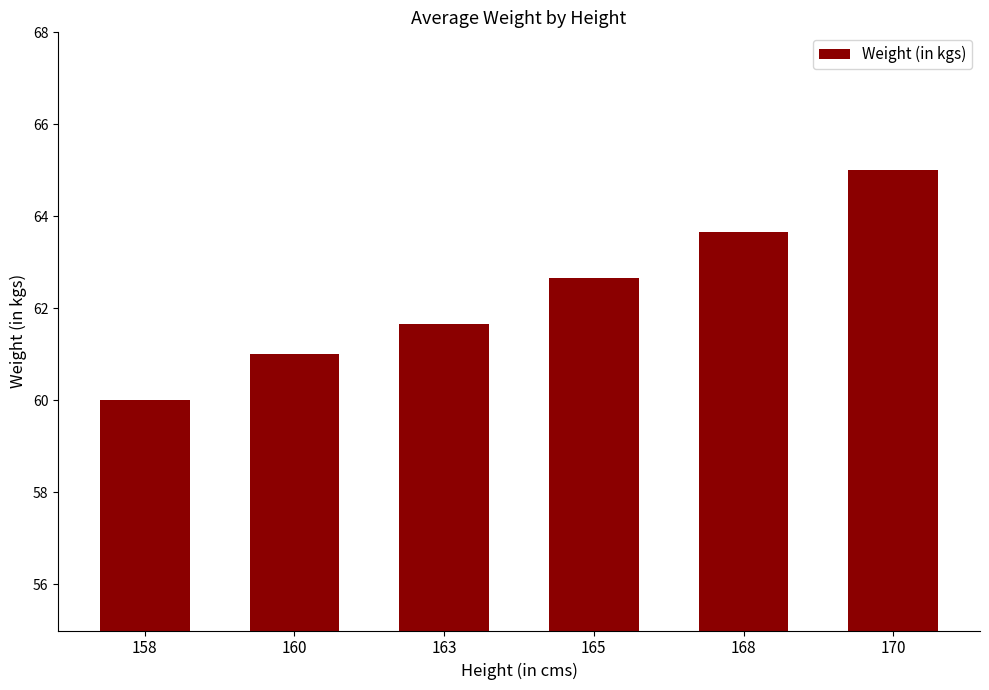

The value at 158 is 60.0. True or false?

True